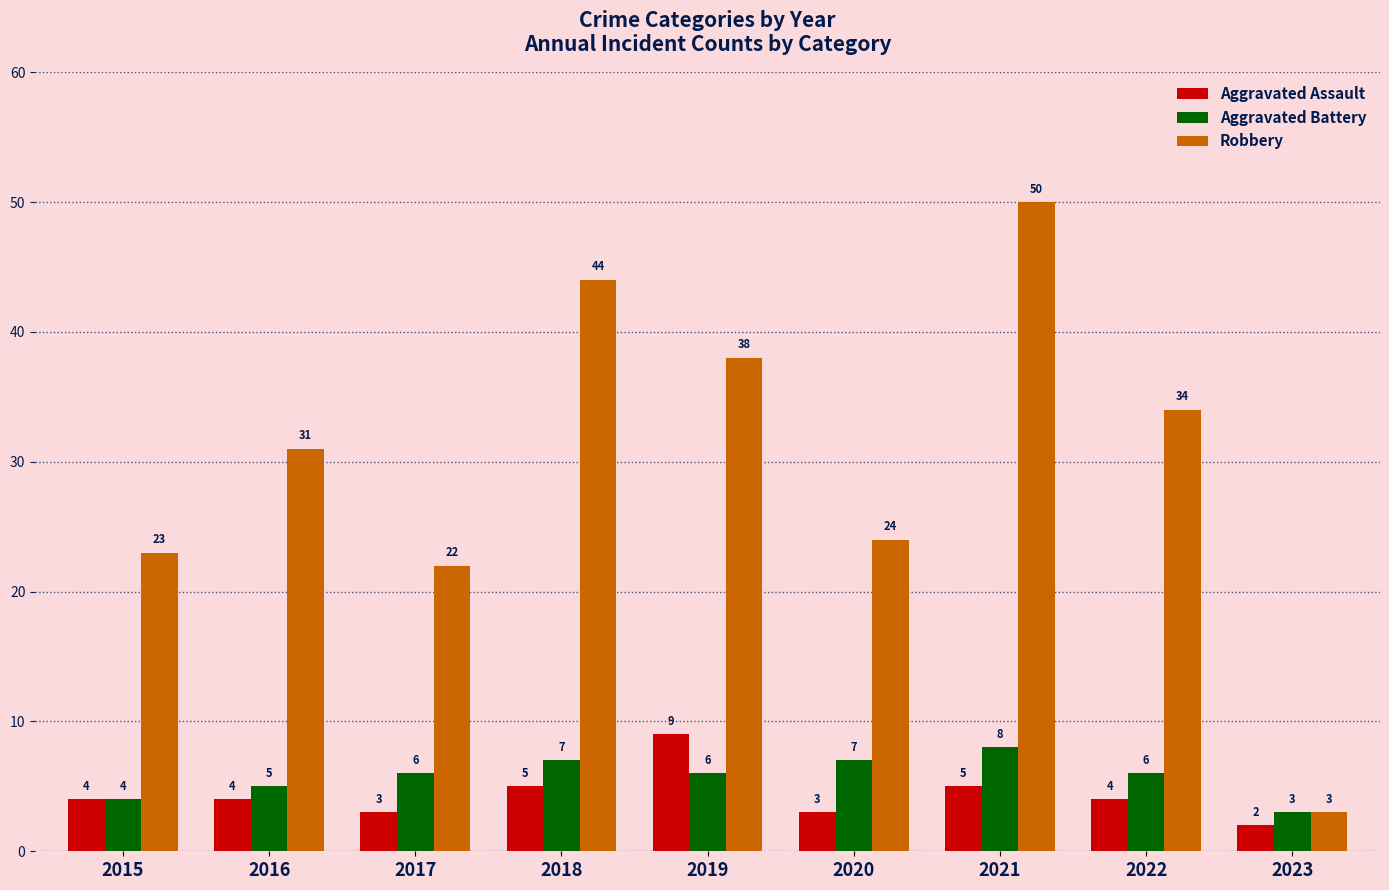

Which category has the lowest value across all series?

2023